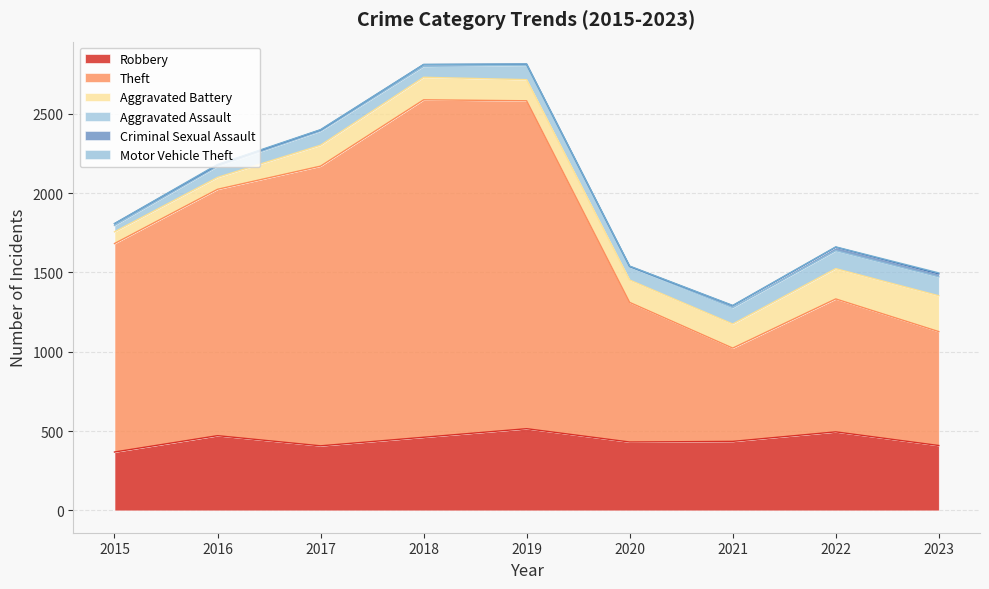

What is the difference between the second highest and minimum values in the Aggravated Assault series?

73